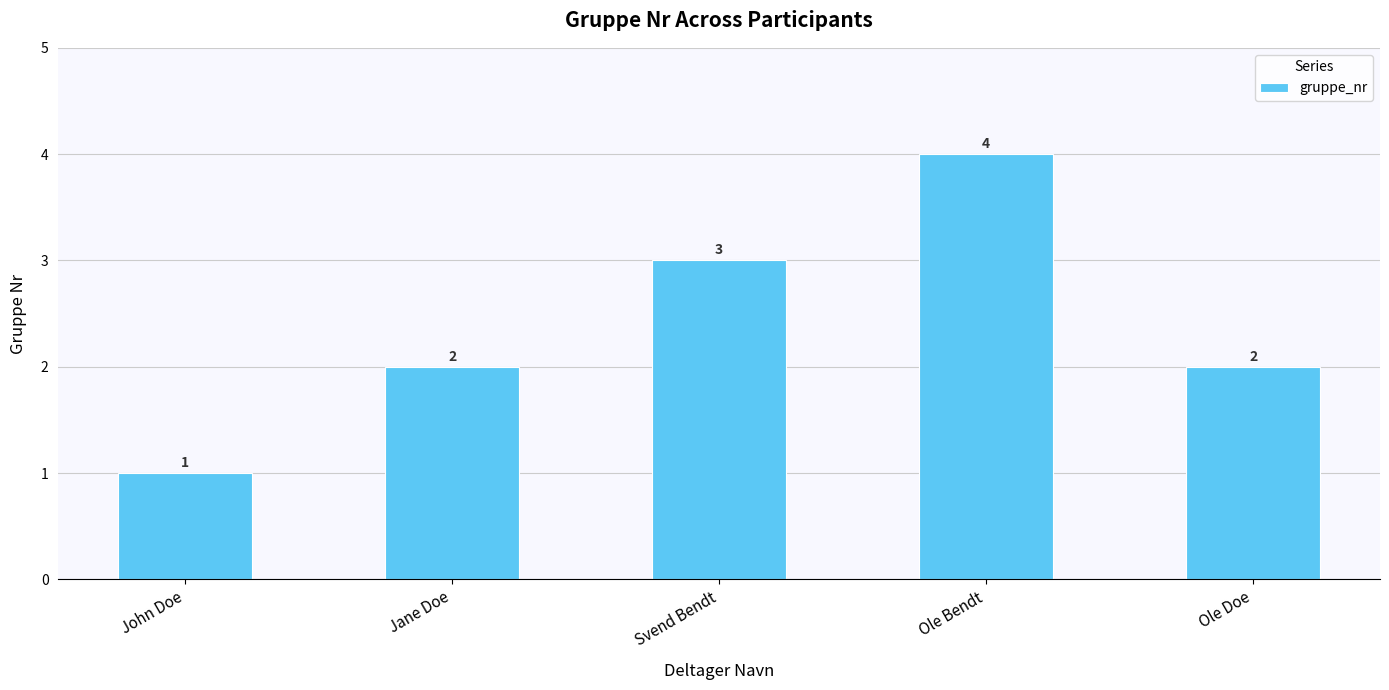

What is the difference between the maximum and minimum values?

3